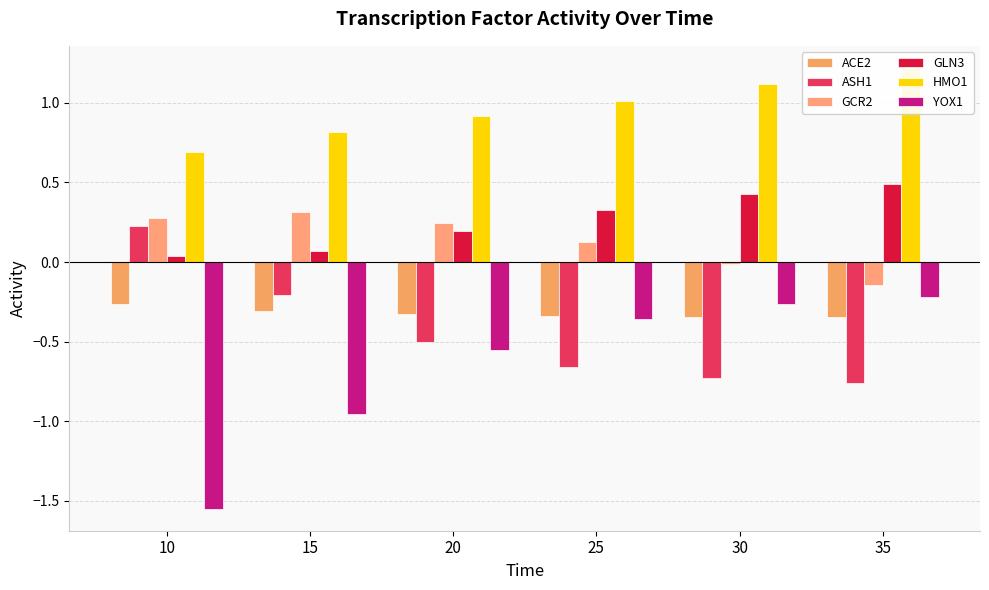

Is it true that YOX1 equals -1.6 at 10?

True